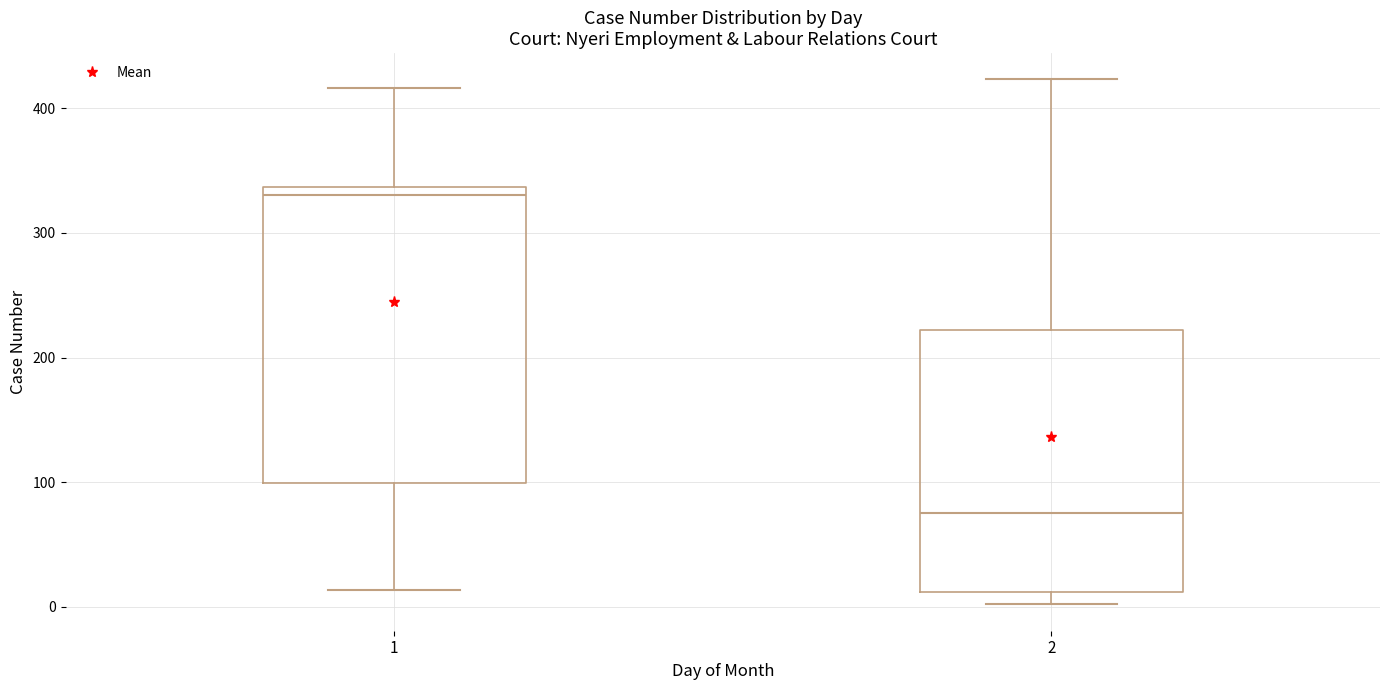

Reading left to right, transcribe this box plot: for each box, give where its median line is, the range the box spans, and where its two whiskers end, as read against the y-axis. The values are not printed on the chart, so give them approximately, as read against the axis.

1: median 330, box 100 to 340, whiskers 10 to 420
2: median 80, box 10 to 220, whiskers 0 to 420